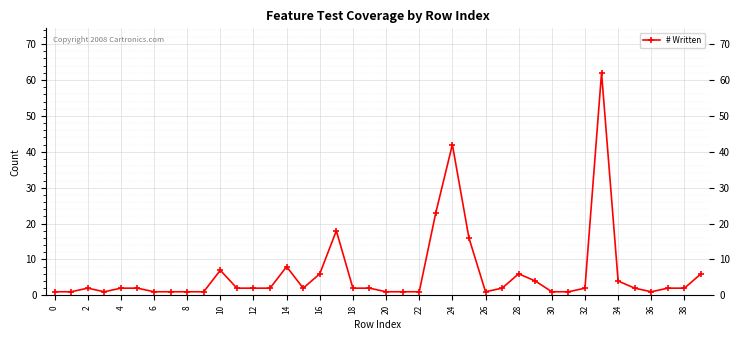

What is the maximum value shown in the chart?

62